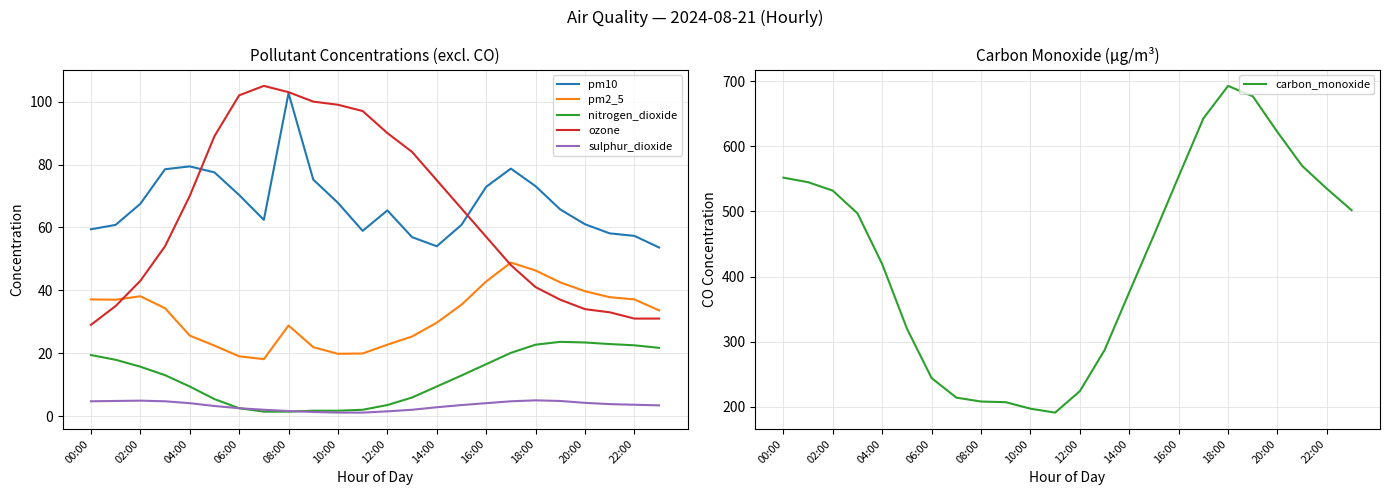

True or false: carbon_monoxide has more than 2 points higher than both neighbors.

False